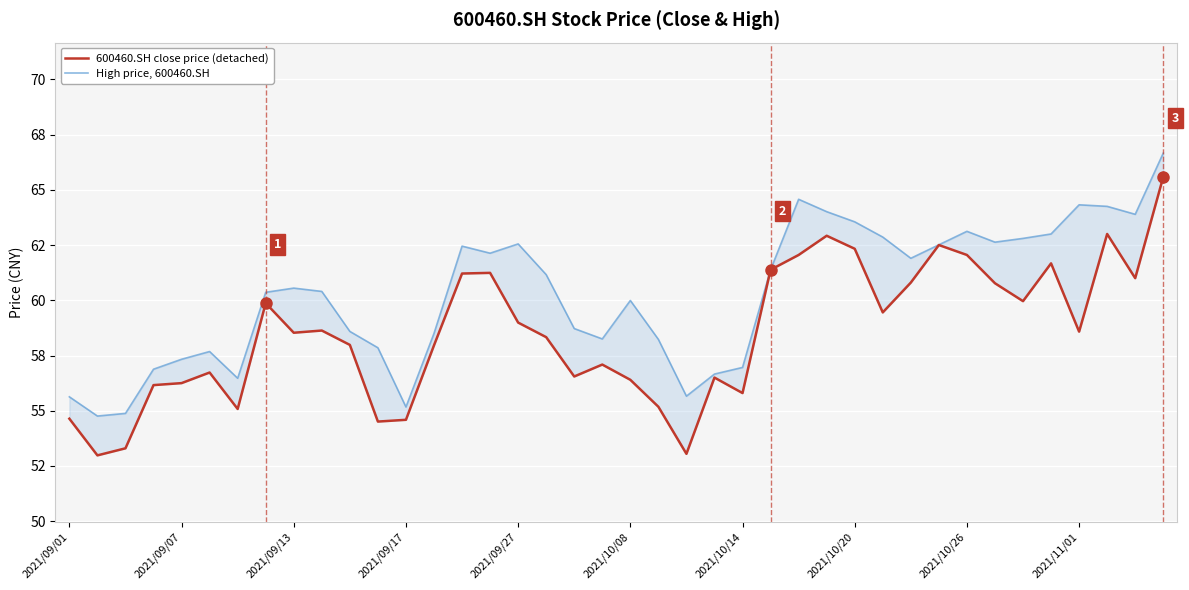

Rank the series by their maximum value, from highest to lowest.

High price, 600460.SH close price